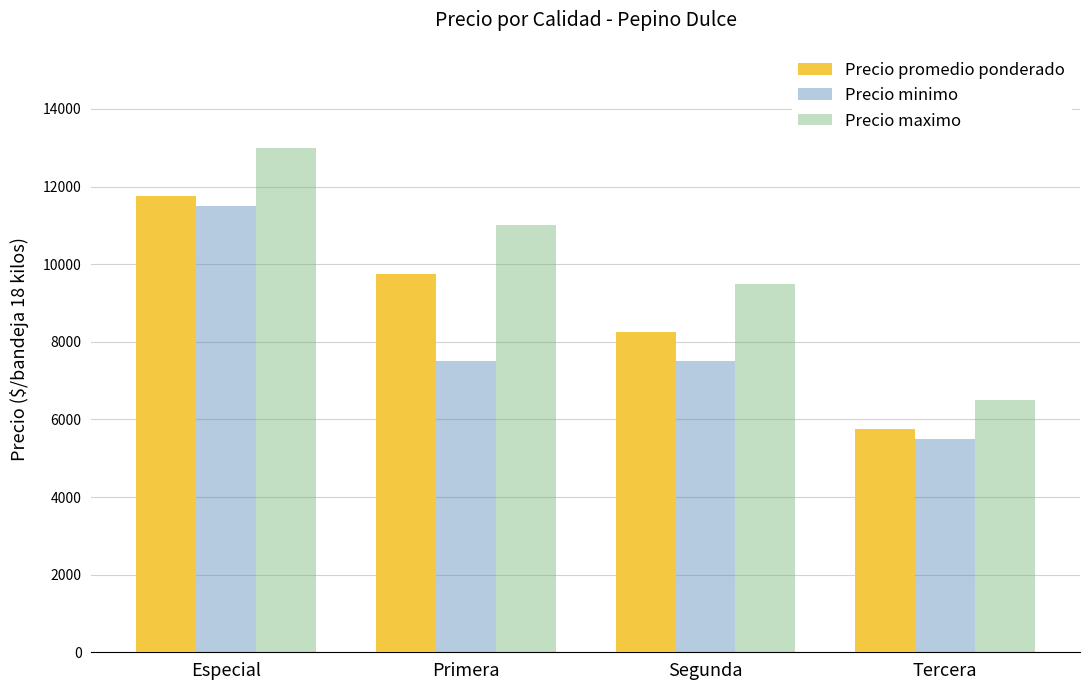

How many values in the Precio minimo series are below 7500?

1